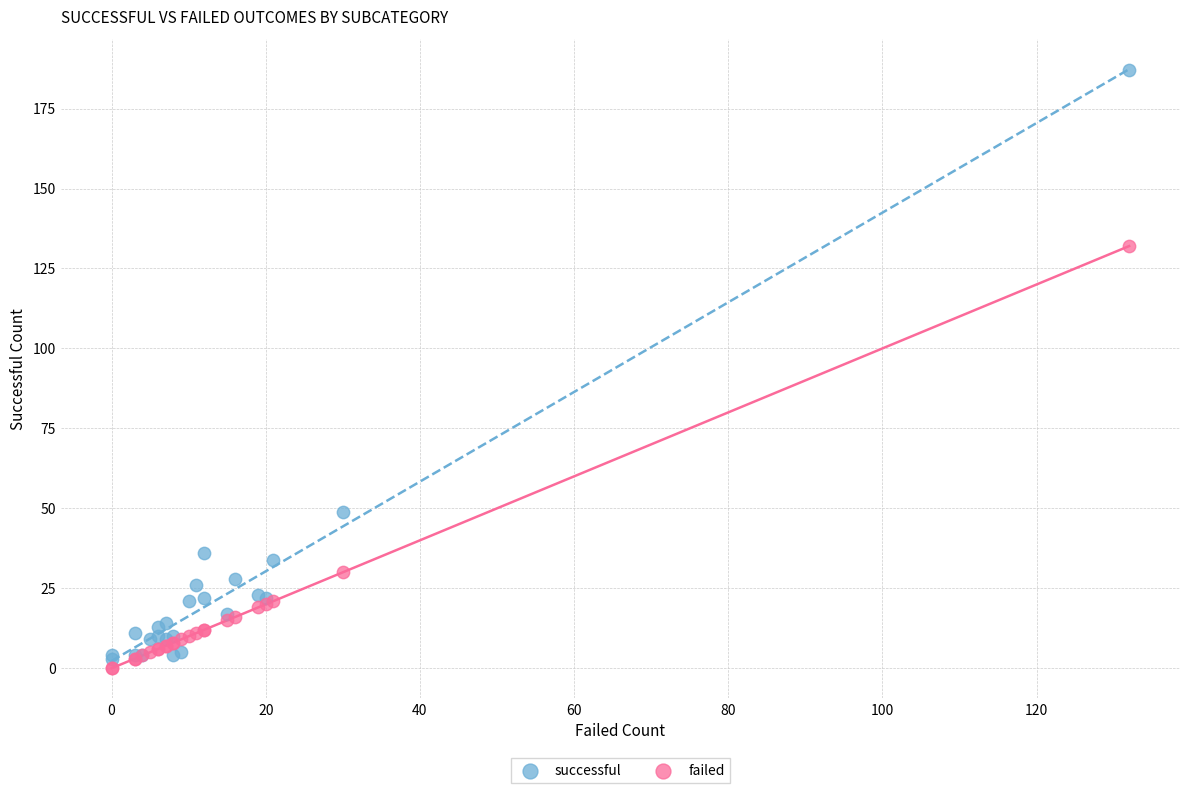

Which series has the widest spread of Y values?

successful